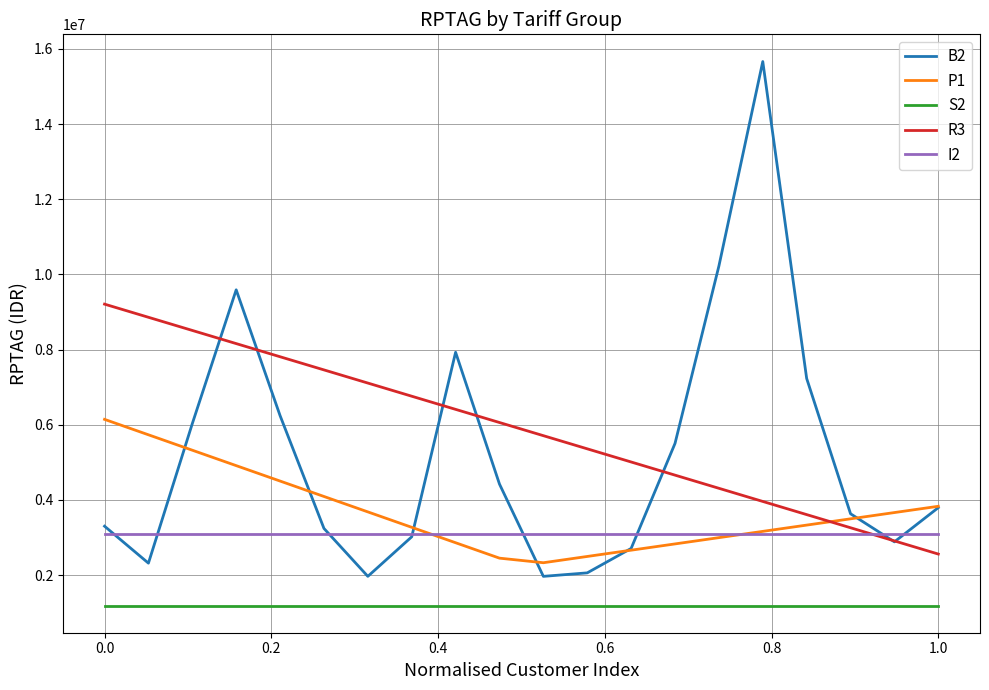

Which series has the largest total across all categories?

R3